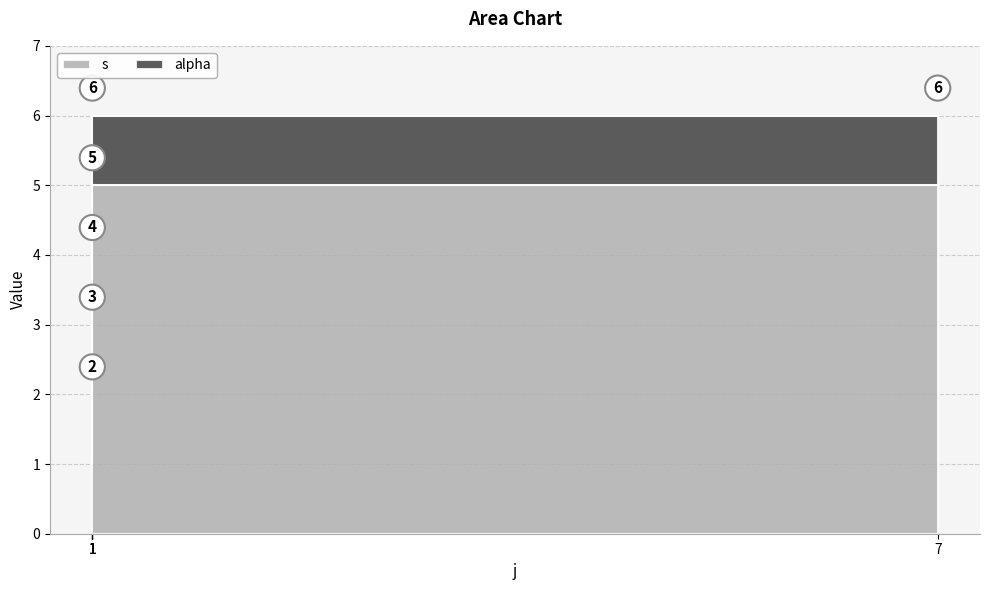

Between 1 and 1, which is larger?

1